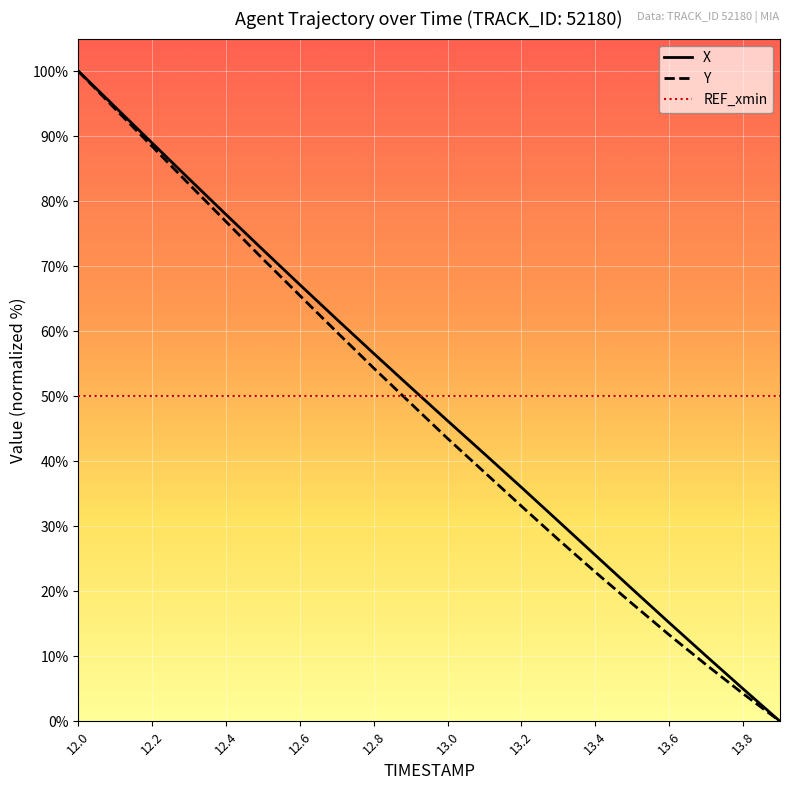

How many lines are shown in the chart?

3